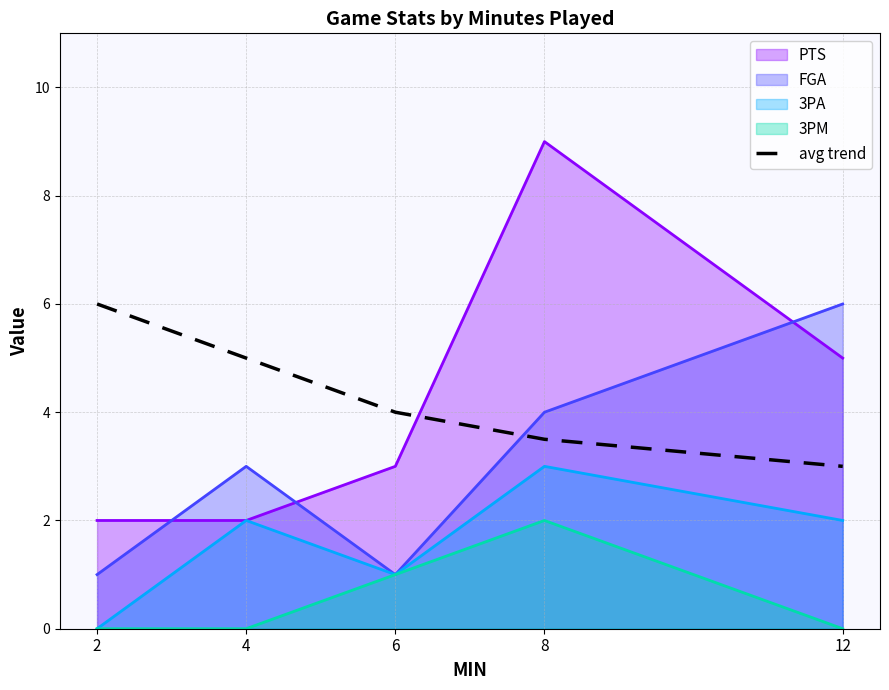

The chart shows a value of 3.5 at 8. True or false?

True